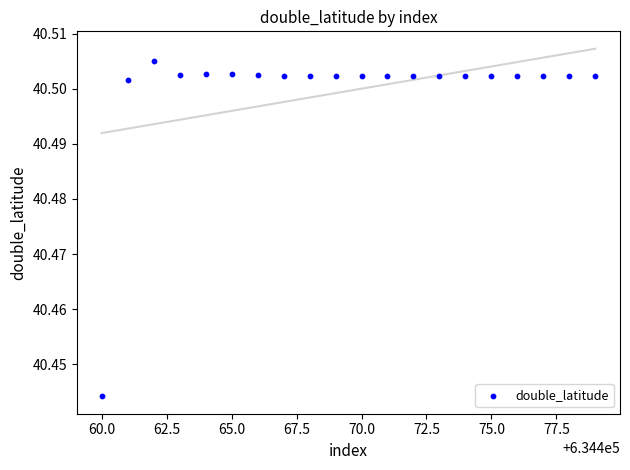

What is the range of X values (max minus min)?

19.0